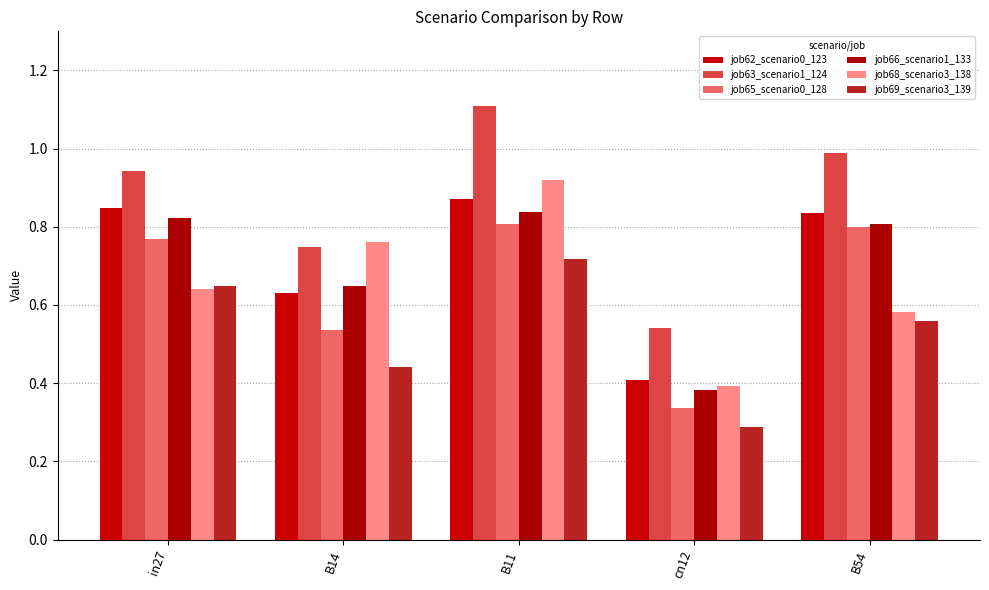

Reading right to left, what are all the values shown in this chart?

job62_scenario0_123: 0.8	0.4	0.9	0.6	0.8
job63_scenario1_124: 1.0	0.5	1.1	0.7	0.9
job65_scenario0_128: 0.8	0.3	0.8	0.5	0.8
job66_scenario1_133: 0.8	0.4	0.8	0.6	0.8
job68_scenario3_138: 0.6	0.4	0.9	0.8	0.6
job69_scenario3_139: 0.6	0.3	0.7	0.4	0.6